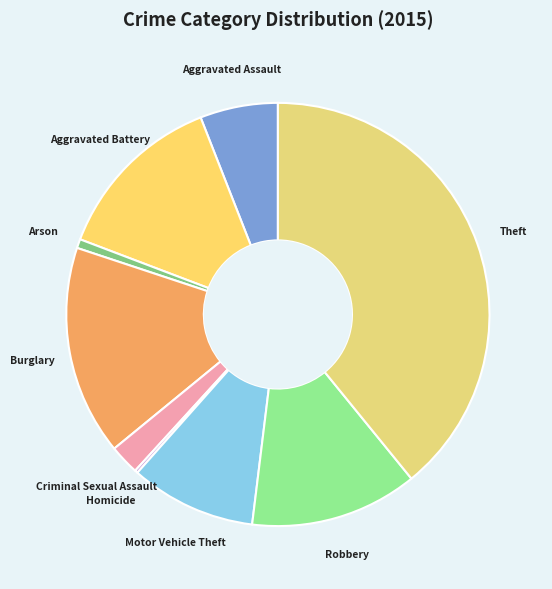

Does Aggravated Battery represent more than half of the total?

No